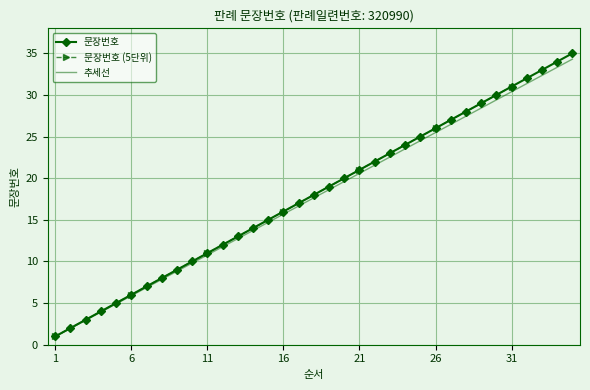

Where is the data nearest to the value 18?

18